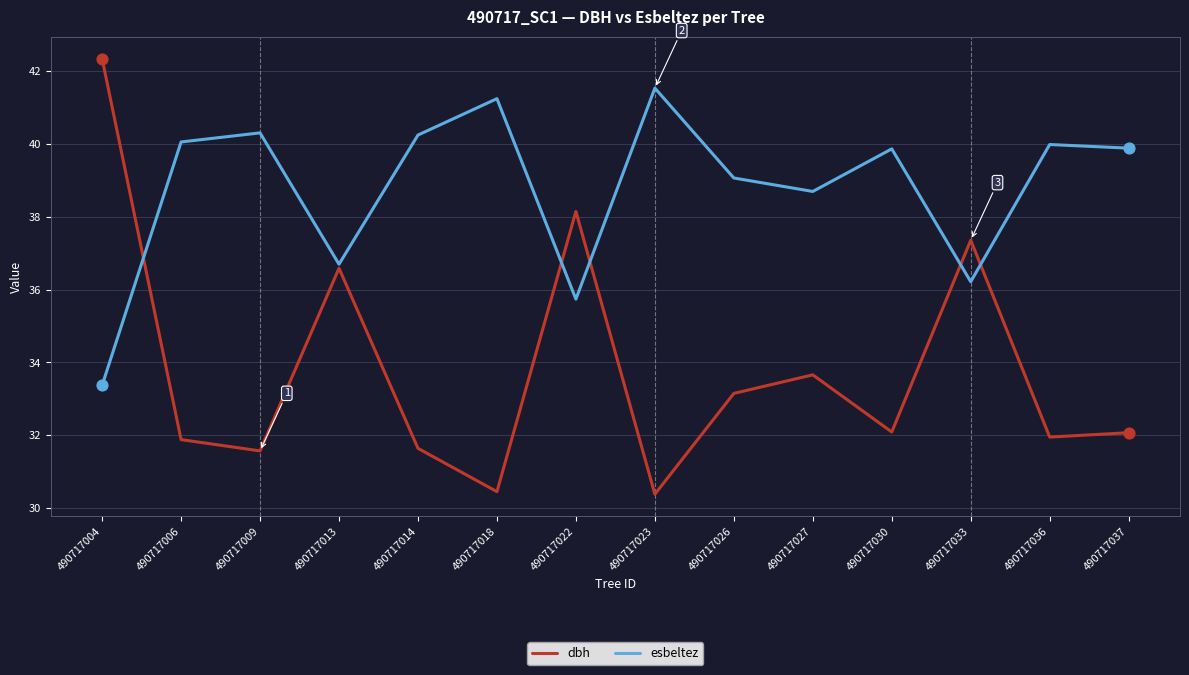

At how many categories does at least one series exceed 41?

3